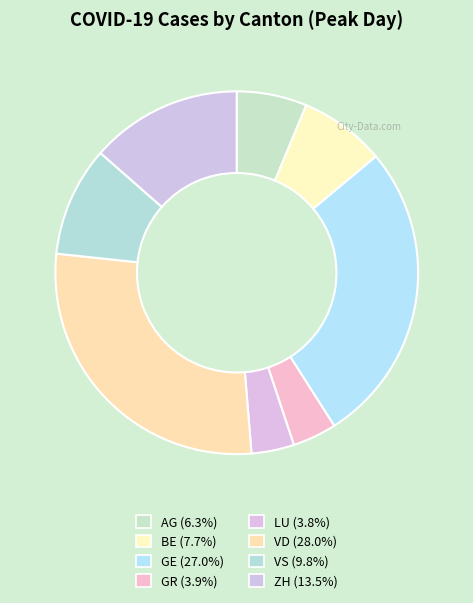

The LU slice represents 1% of the pie. True or false?

False